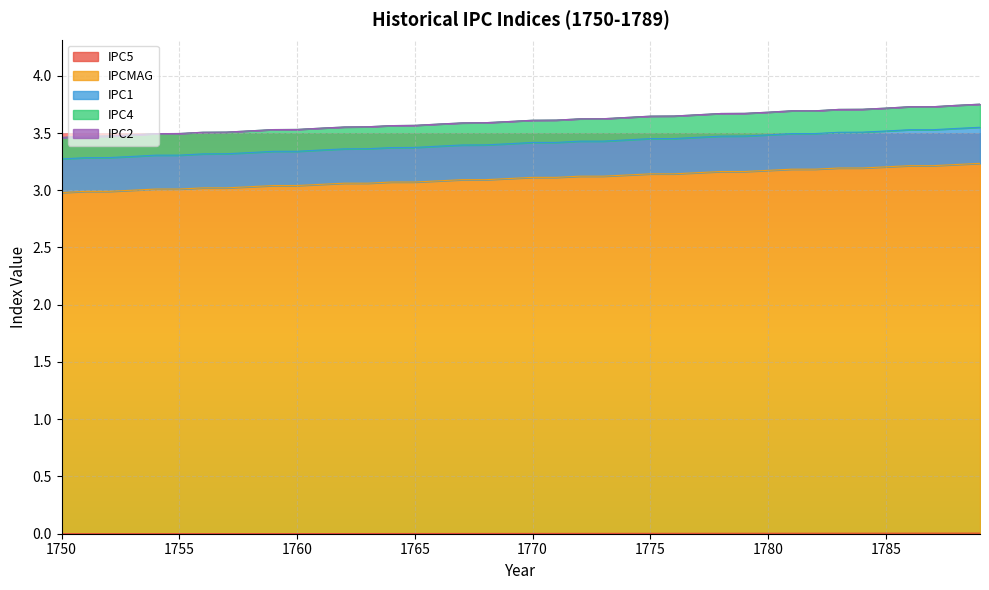

What is the total value across all series at 1750?

3.5